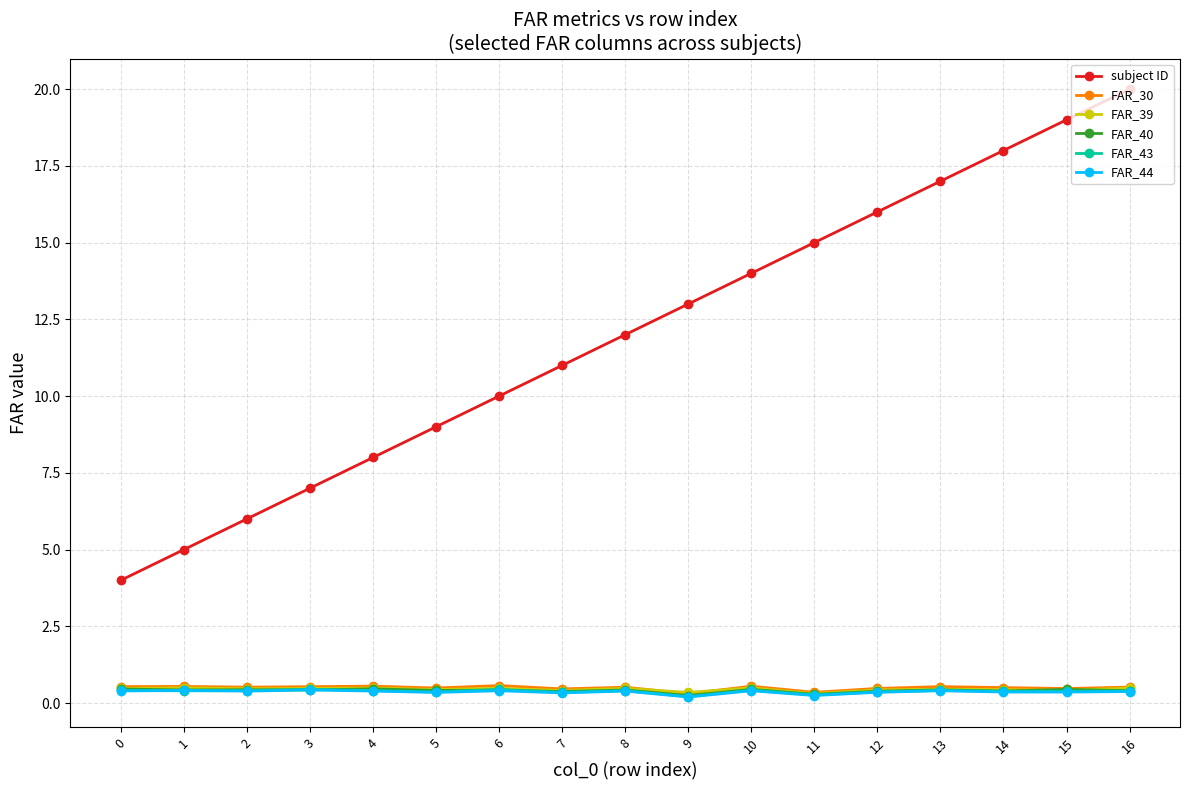

The FAR_39 series shows 0.5 at 10. True or false?

True